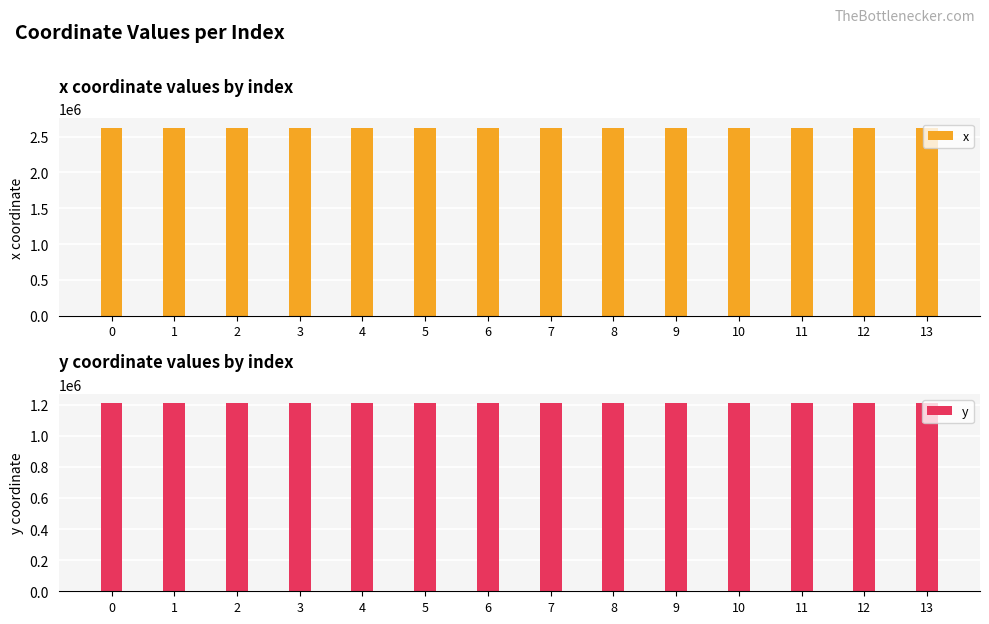

How many bars are there in each group?

2